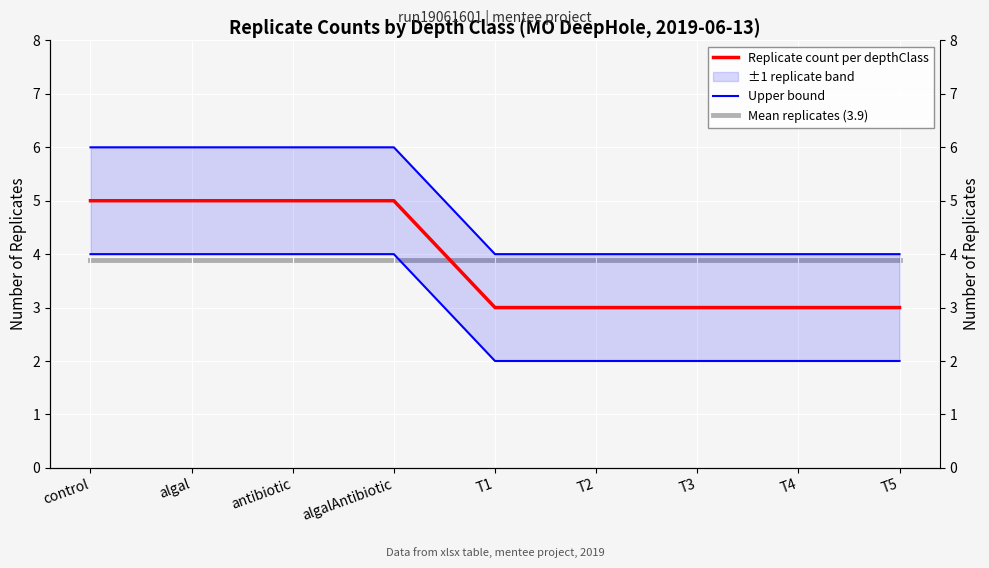

The Upper bound series shows 3.6 at antibiotic. True or false?

False